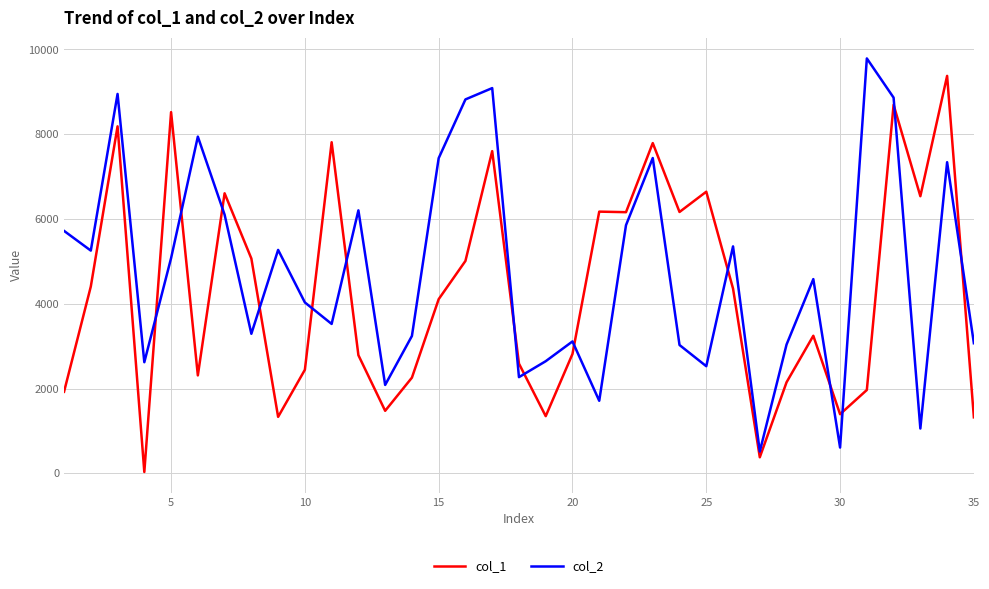

What is the greatest value displayed?

9787